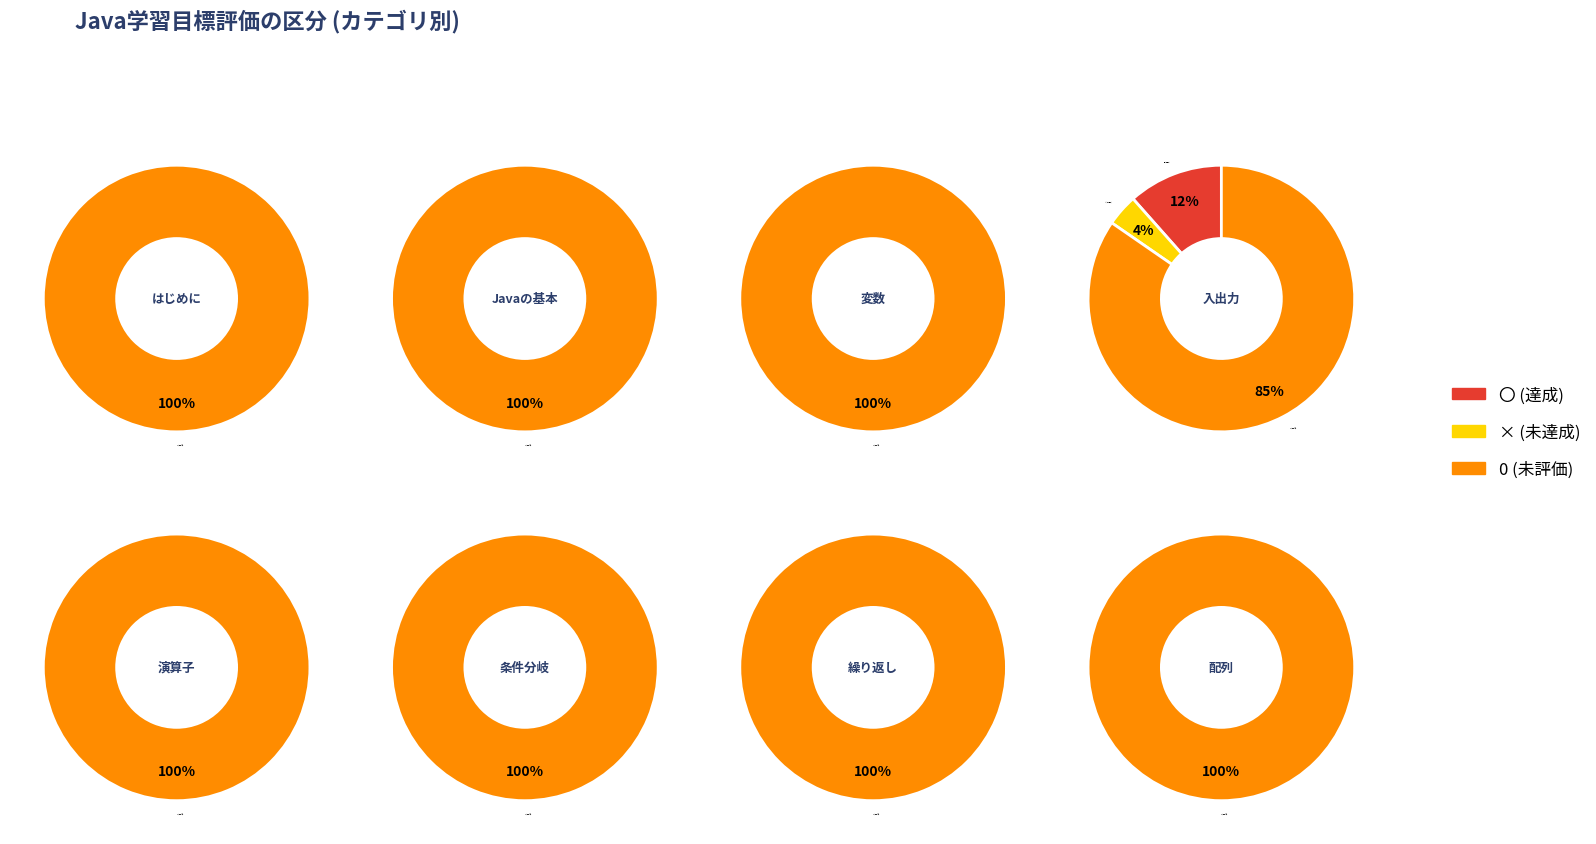

True or false: 6 accounts for 17% of the total.

True